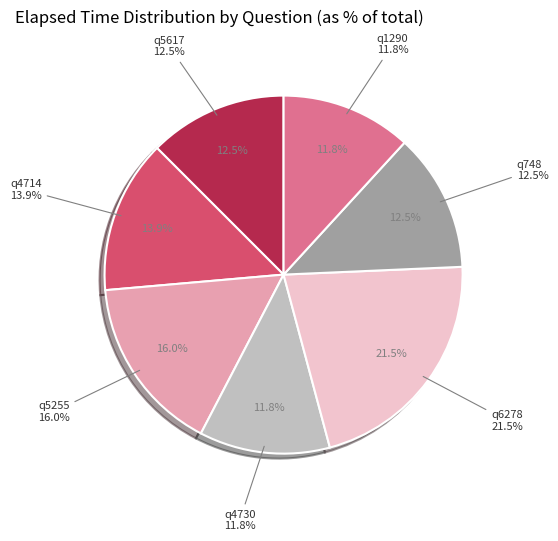

To the nearest percent, what percentage of the pie is q4730?

12%